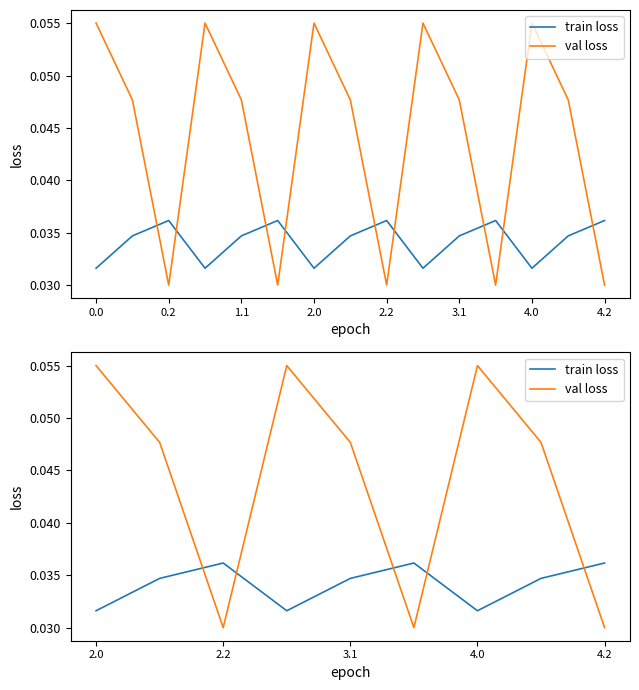

Which series has the largest total across all categories?

val loss